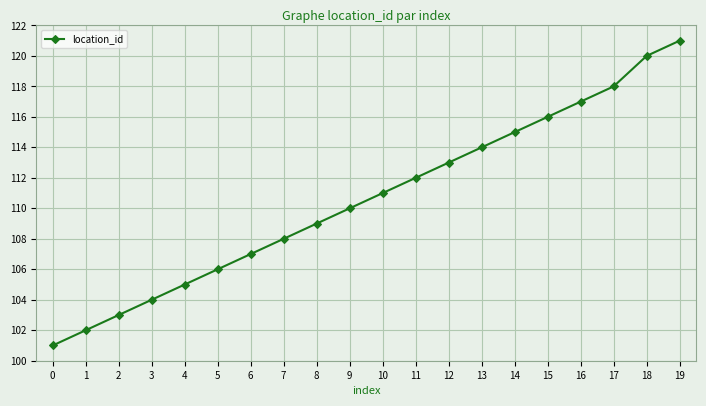

Rank the categories by value from lowest to highest.

0, 1, 2, 3, 4, 5, 6, 7, 8, 9, 10, 11, 12, 13, 14, 15, 16, 17, 18, 19